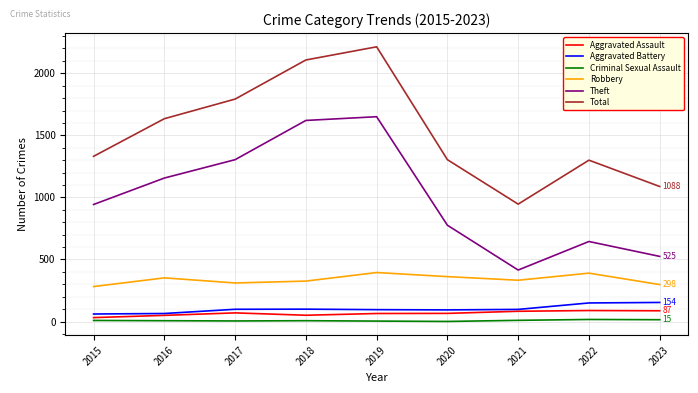

True or false: Aggravated Battery and Total cross at least once.

False